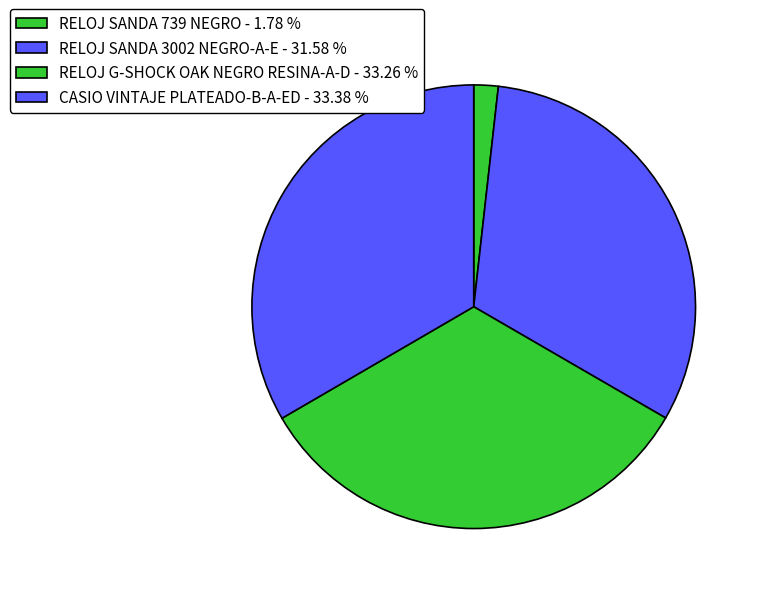

What is the ratio of the value at RELOJ G-SHOCK OAK NEGRO RESINA-A-D to the value at RELOJ SANDA 739 NEGRO?

18.7